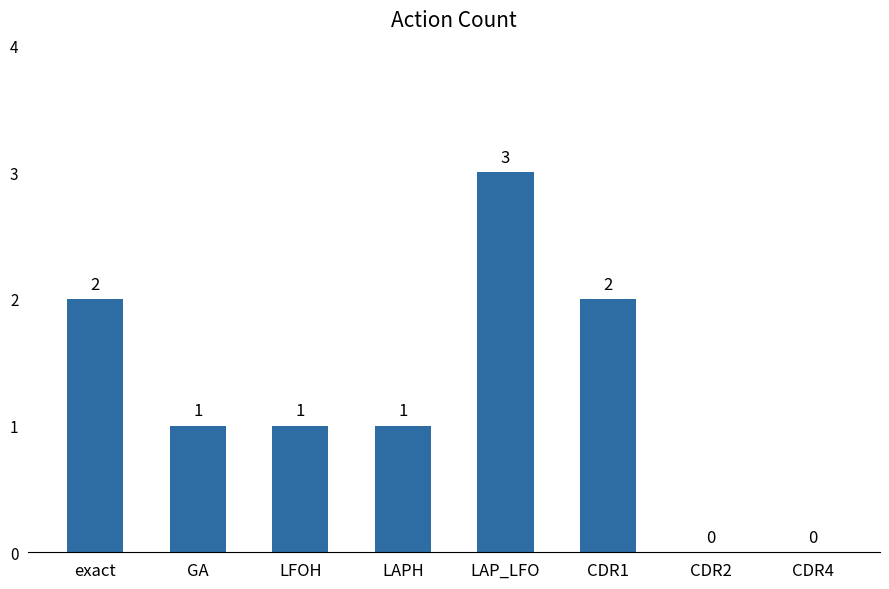

What is the ratio of the value at exact to the value at CDR1?

1.0